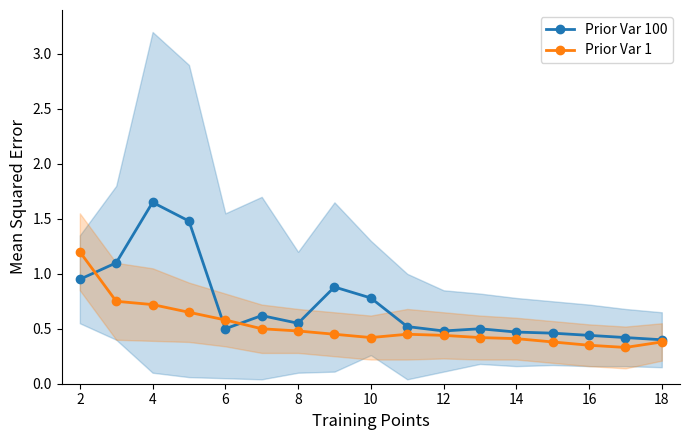

What is the maximum value for Prior Var 100?

1.6